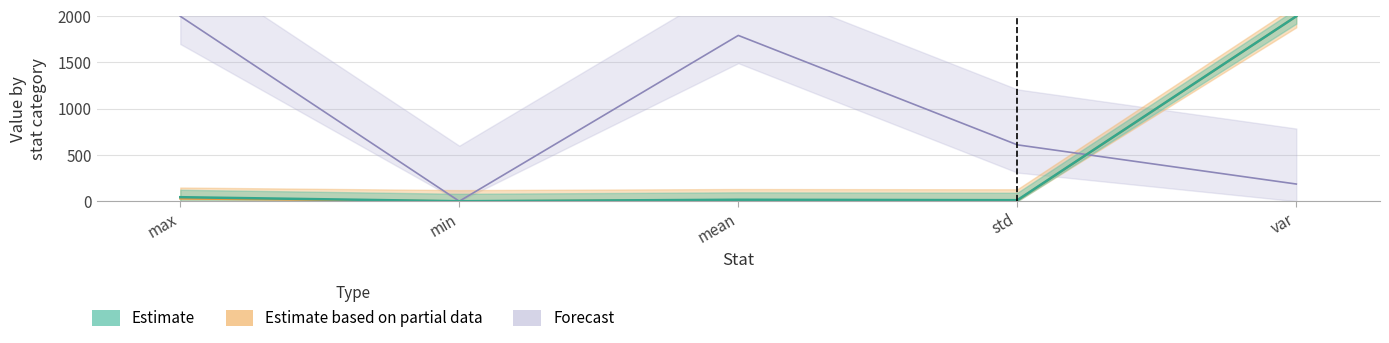

Reading left to right, extract all data points from this chart.

TimeUS: 28.0	0.0	11.7	8.9	2000.0
Ve: 43.6	0.0	16.0	11.2	2000.0
At: 2000.0	0.0	1792.7	609.6	185.8